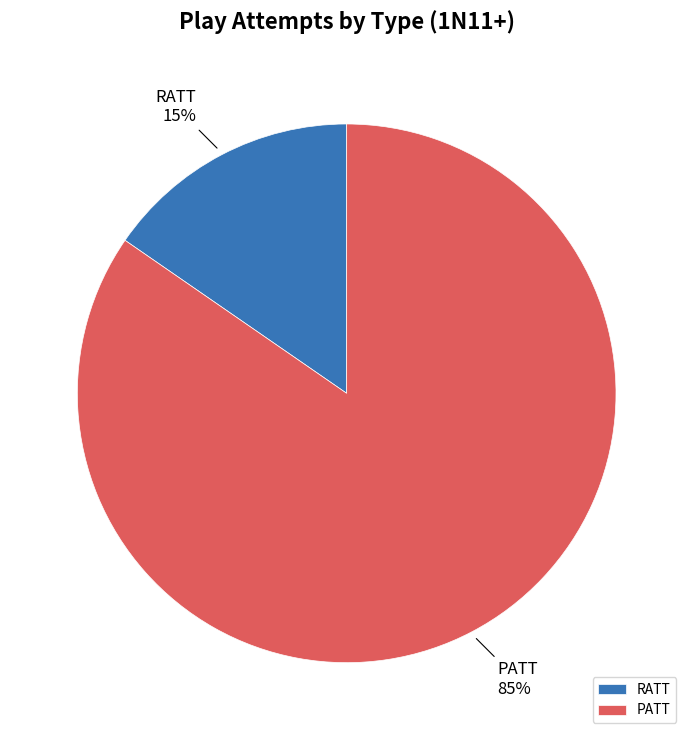

Is there a majority slice in this chart?

Yes